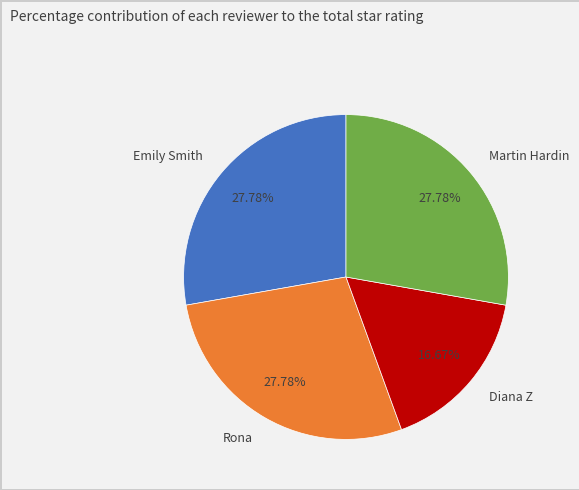

How many segments does this pie chart have?

4